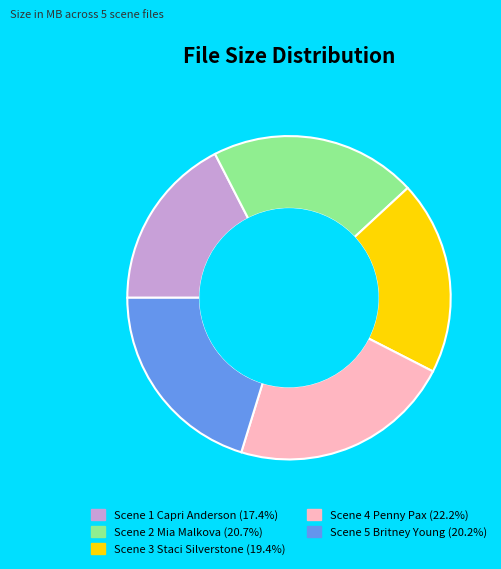

How many slices are in this pie chart?

5